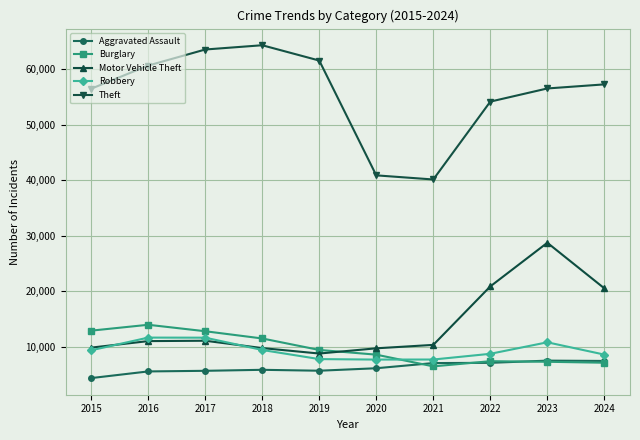

What is the difference between the maximum and minimum values in the Aggravated Assault series?

3137